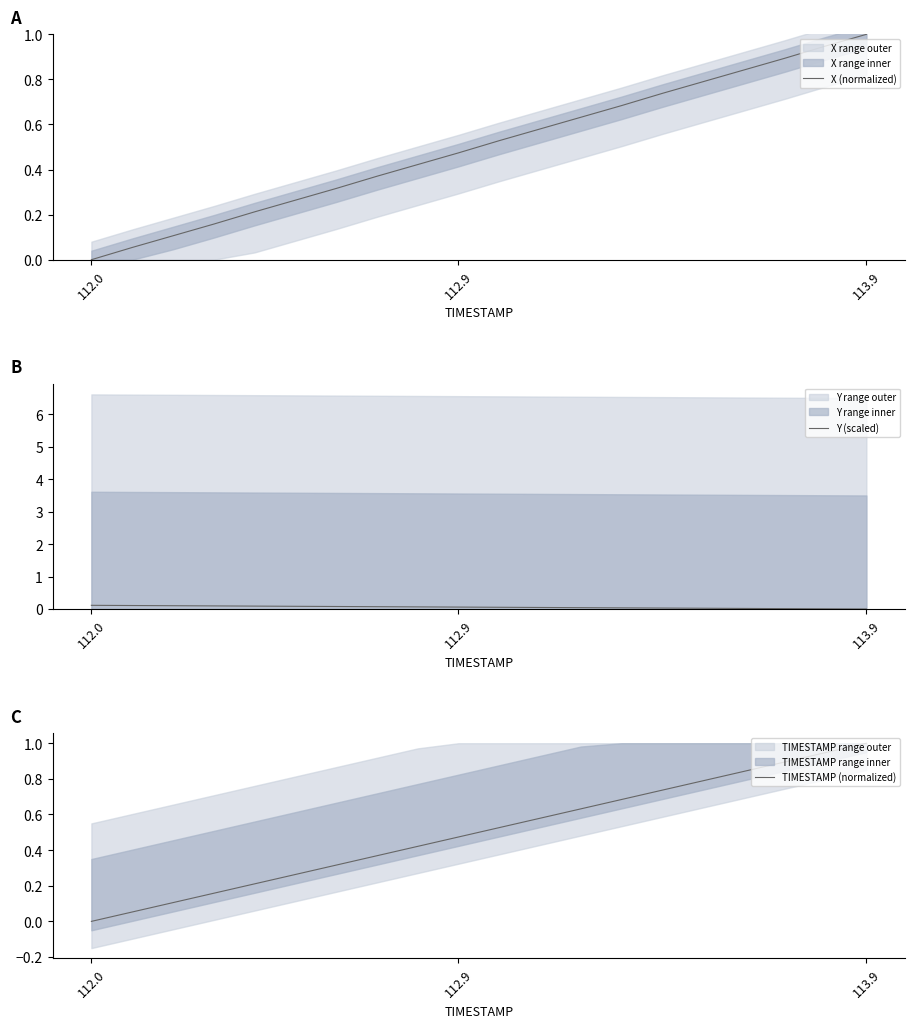

Is this an area chart (filled region under the line)?

No